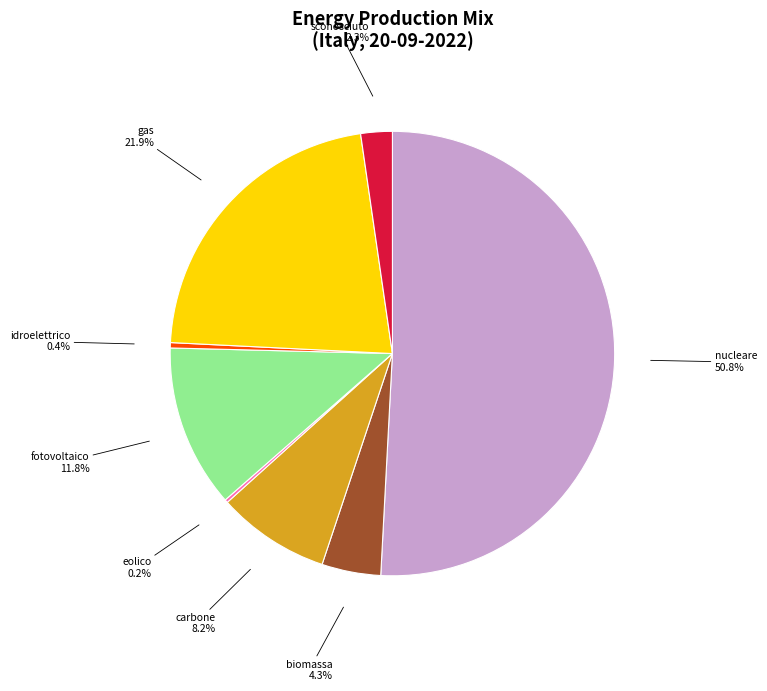

Which category has the biggest portion of the pie?

nucleare